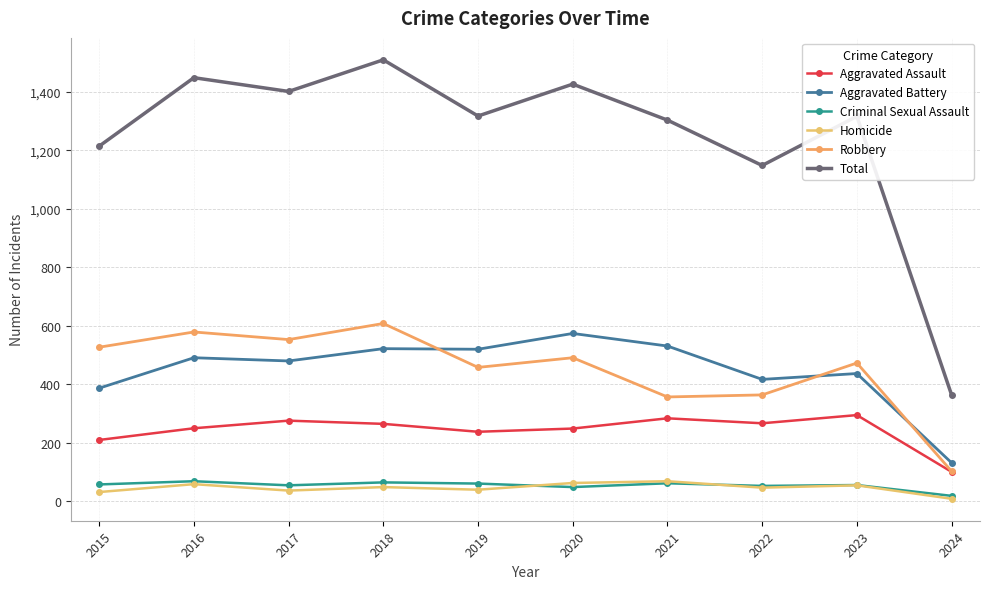

What is the total value across all series at 2019?

2634